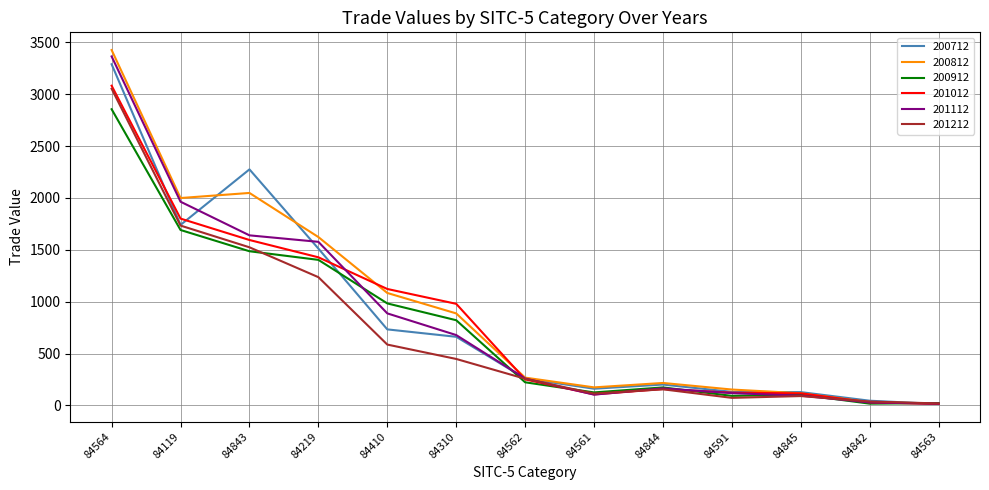

At which category is the sum across all series the highest?

84564